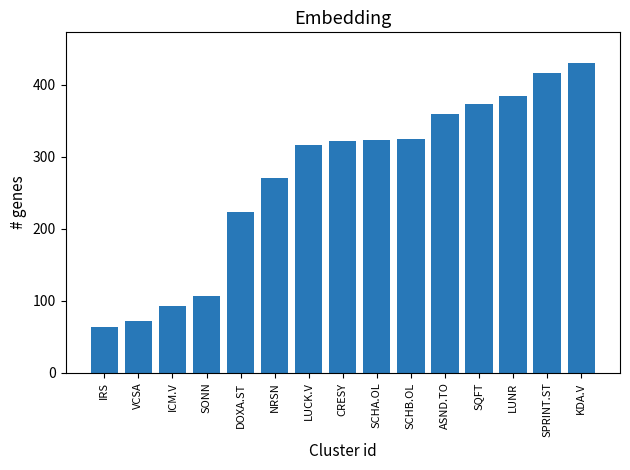

How many values are below 322?

7